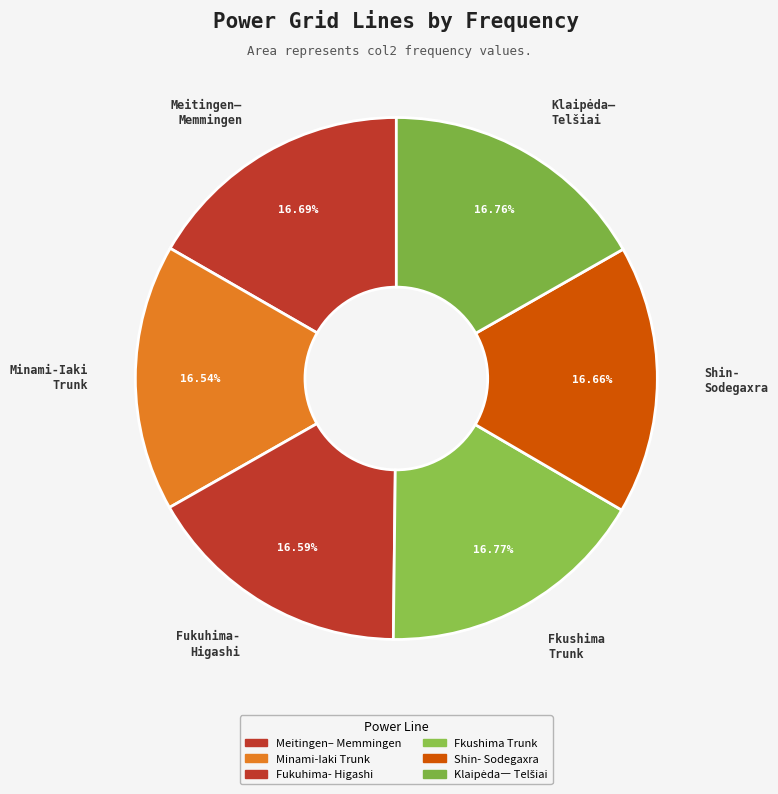

Approximately how many times larger is the value at Meitingen– Memmingen compared to Fkushima Trunk?

1.0